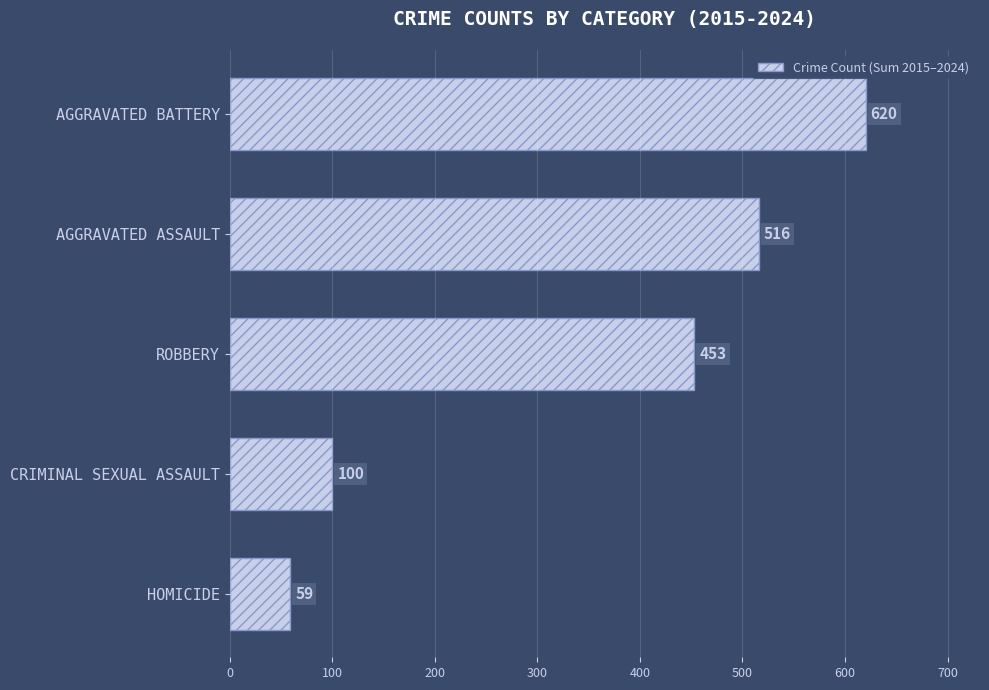

The chart shows a value of 135 at CRIMINAL SEXUAL ASSAULT. True or false?

False